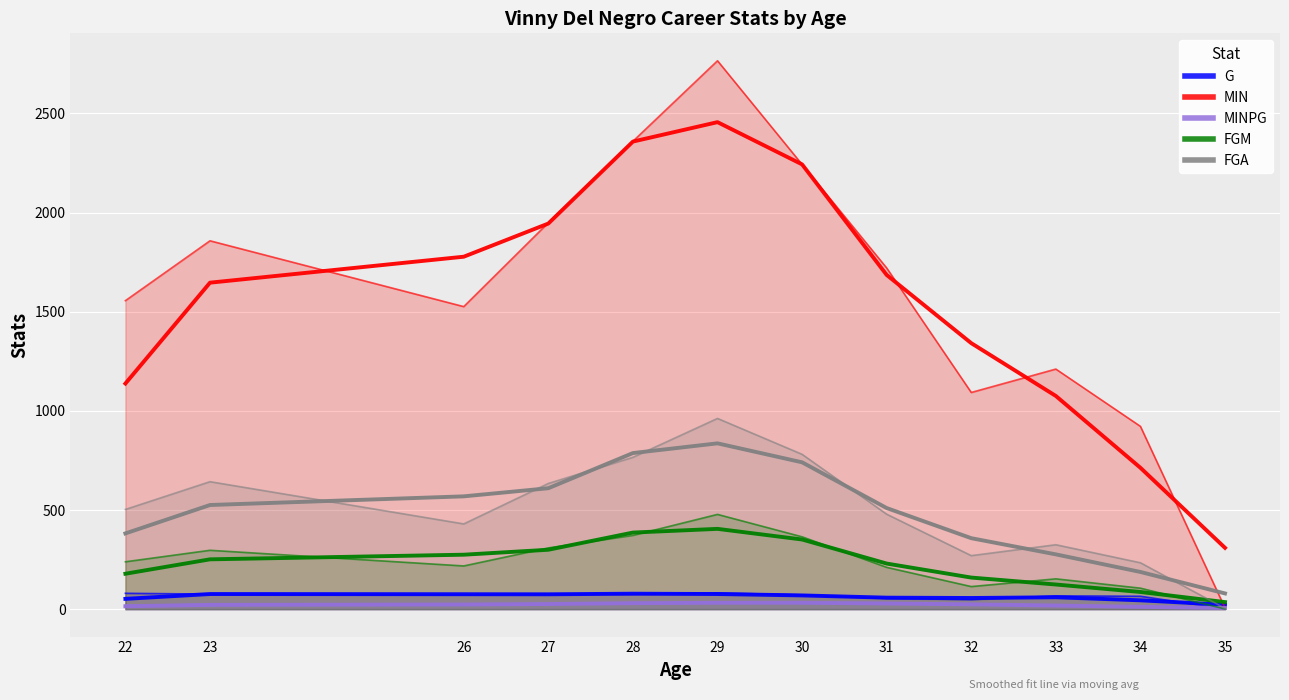

Which has a higher value, 31 or 27?

27